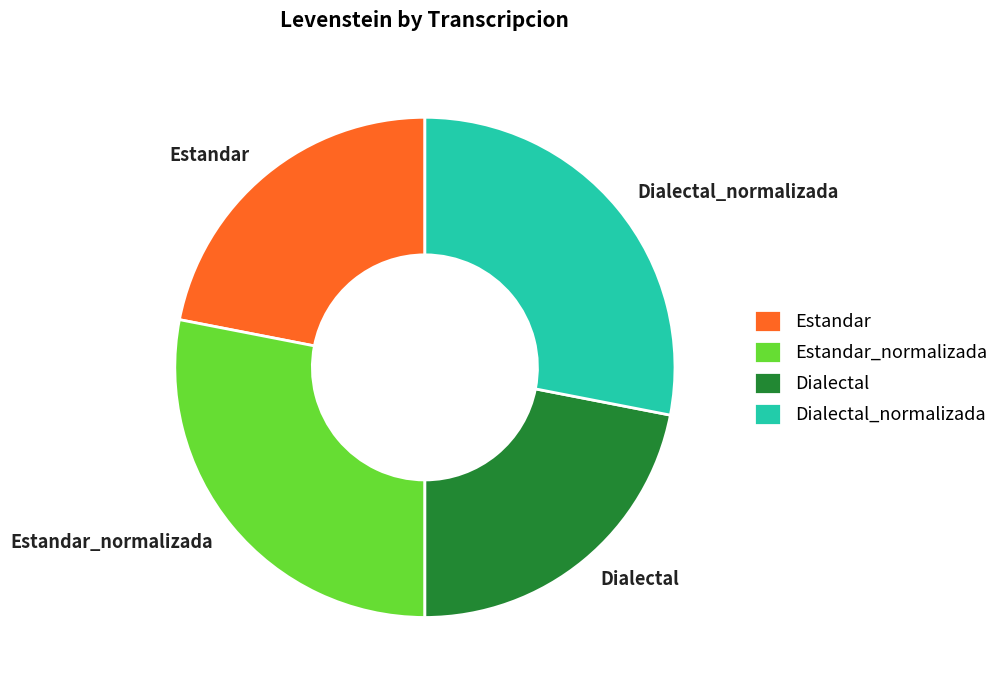

Which has a higher value, Dialectal or Estandar_normalizada?

Estandar_normalizada